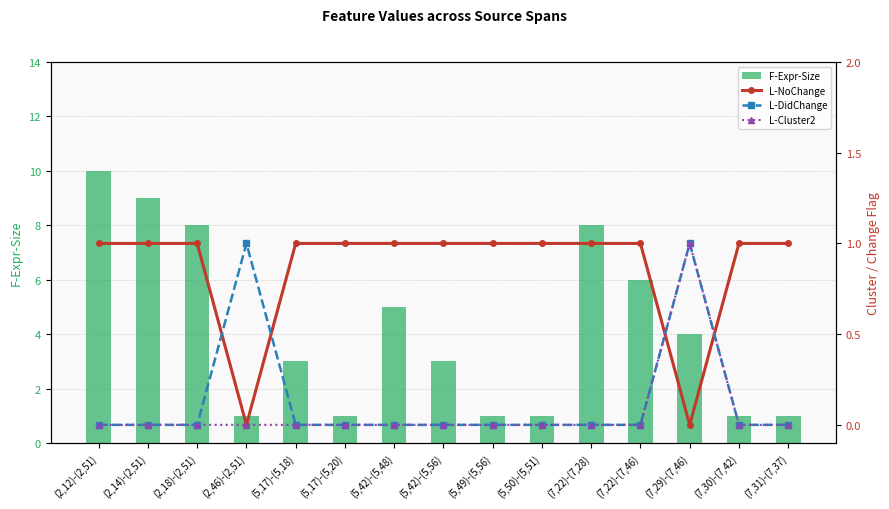

Is the value of F-Expr-Size at (7,22)-(7,28) greater than the value of L-Cluster2 at (2,18)-(2,51)?

Yes